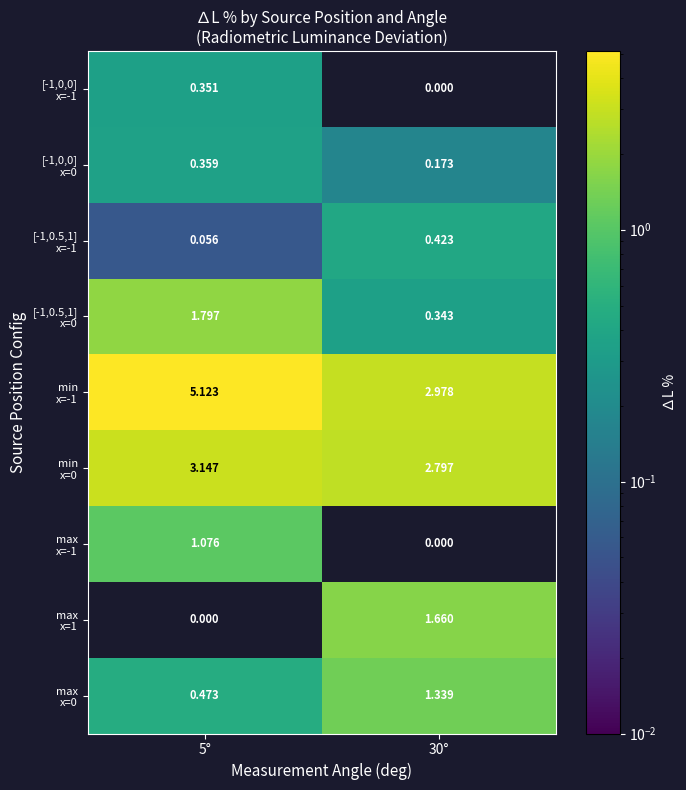

How many data points does each series have?

2